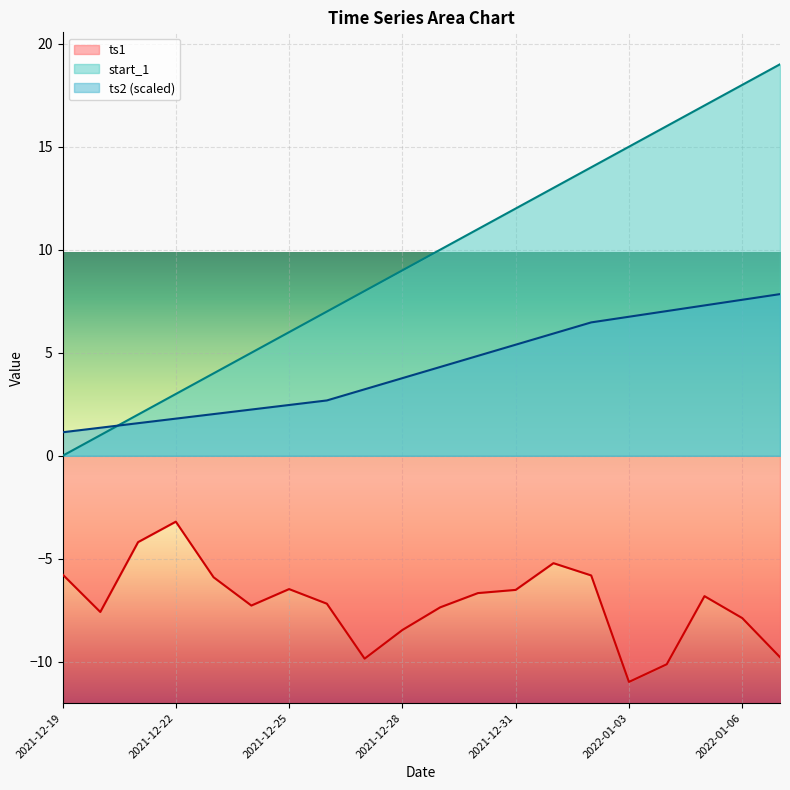

What is the sum of all ts1 values?

-142.9